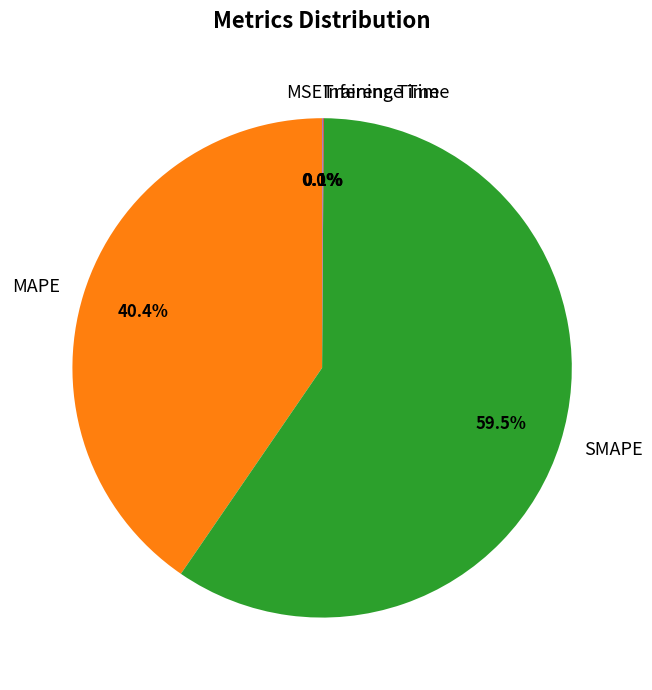

Which has a higher value, MAPE or SMAPE?

SMAPE